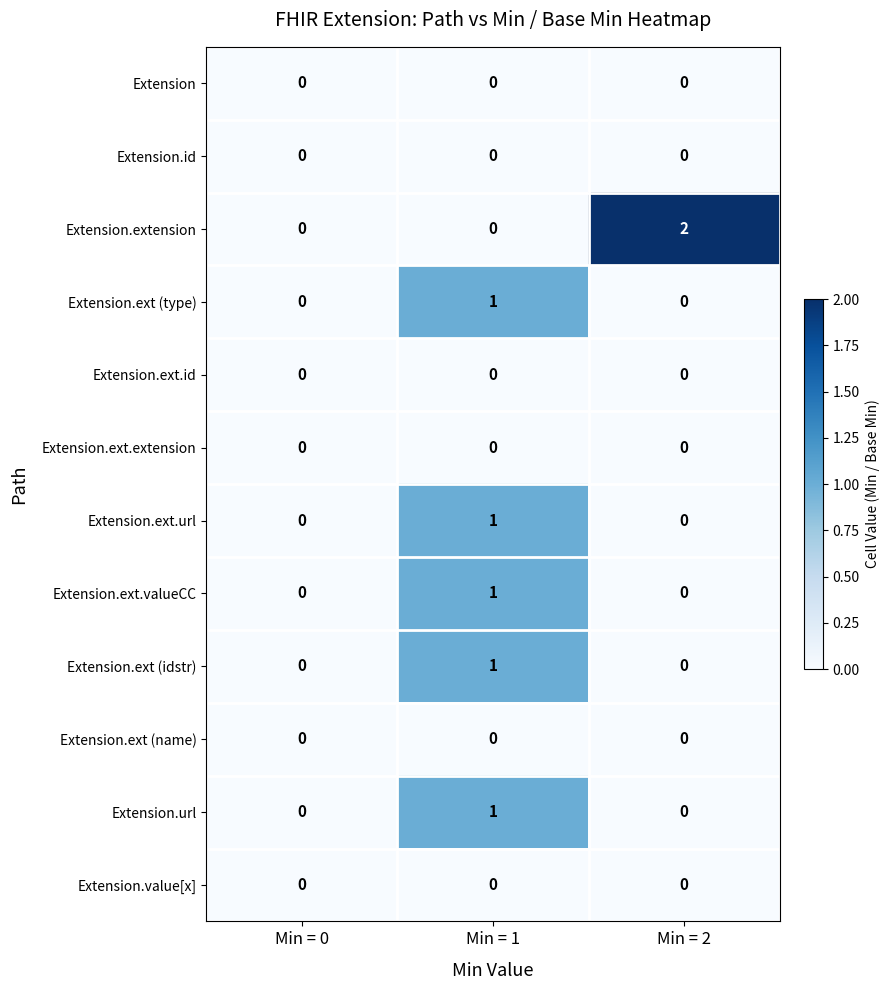

Which category has the highest value across all series?

Min = 2